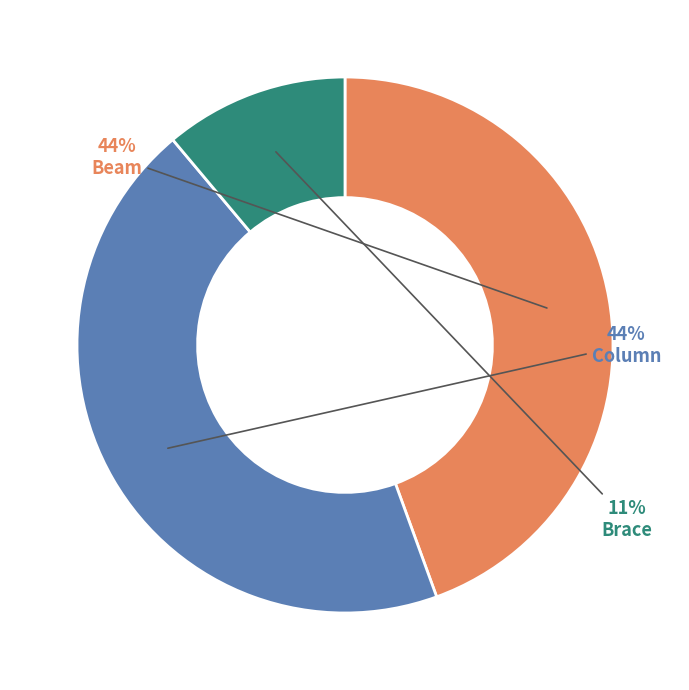

Is there a majority slice in this chart?

No